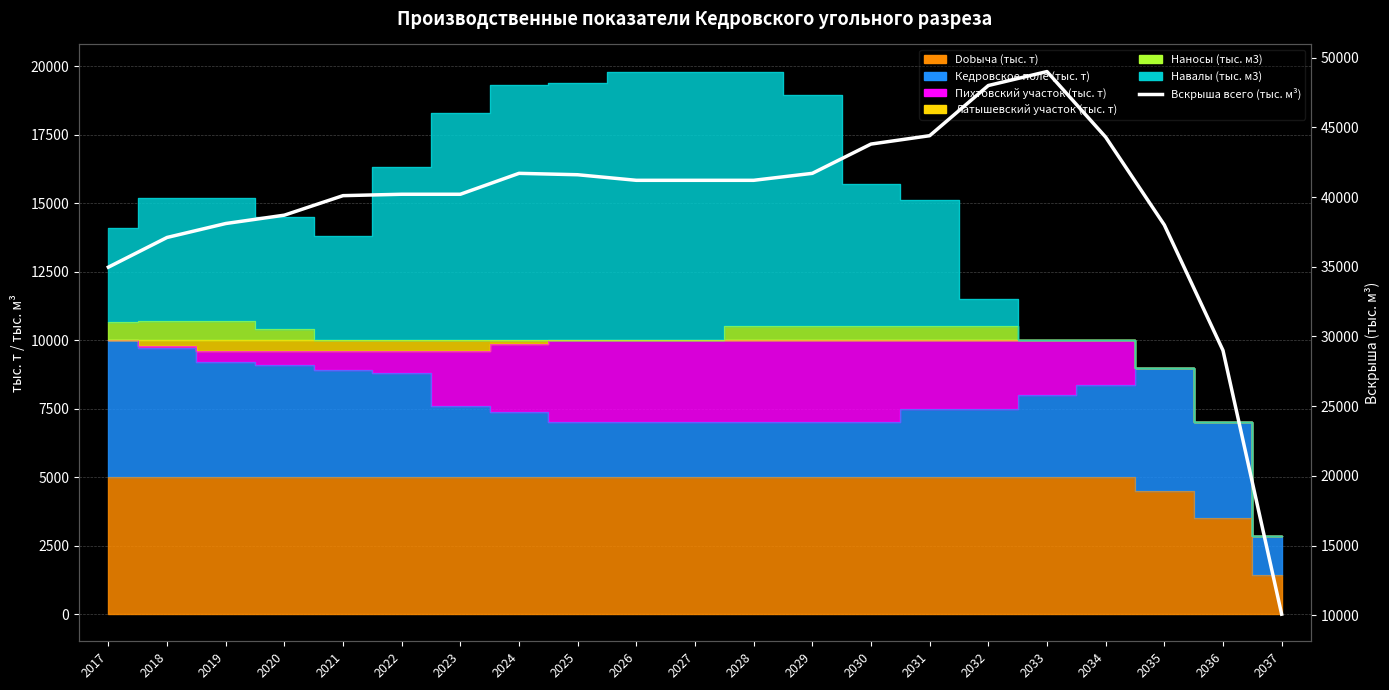

How many data points are above 41200?

8